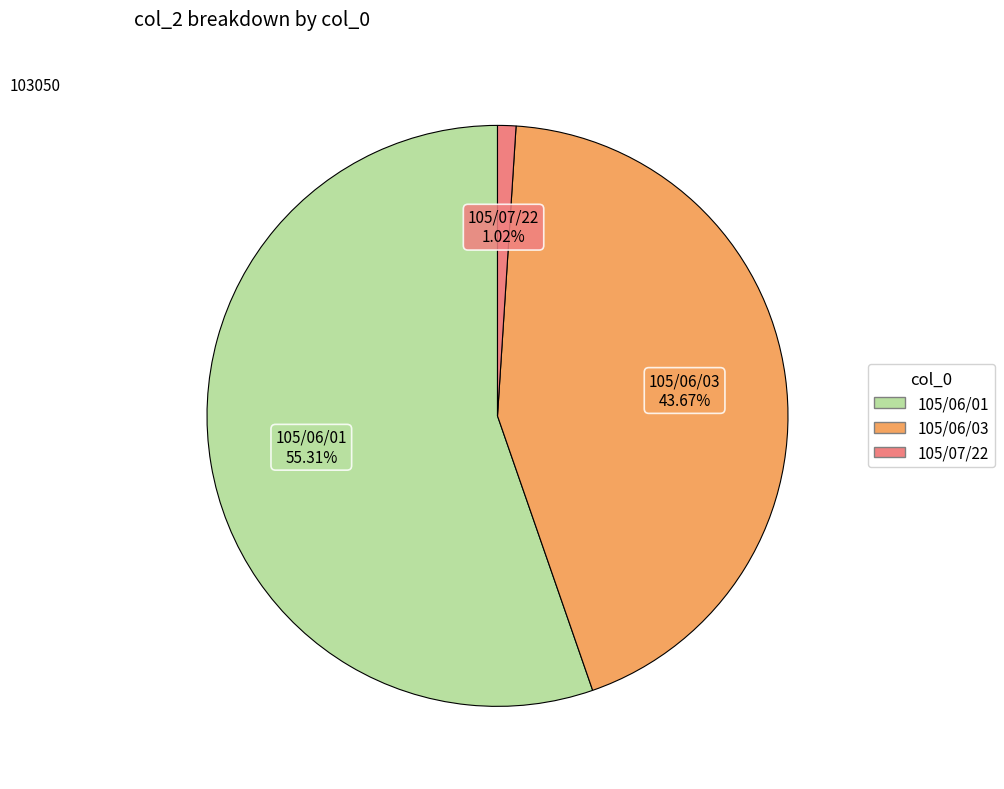

To the nearest percent, what is the average slice percentage?

33%